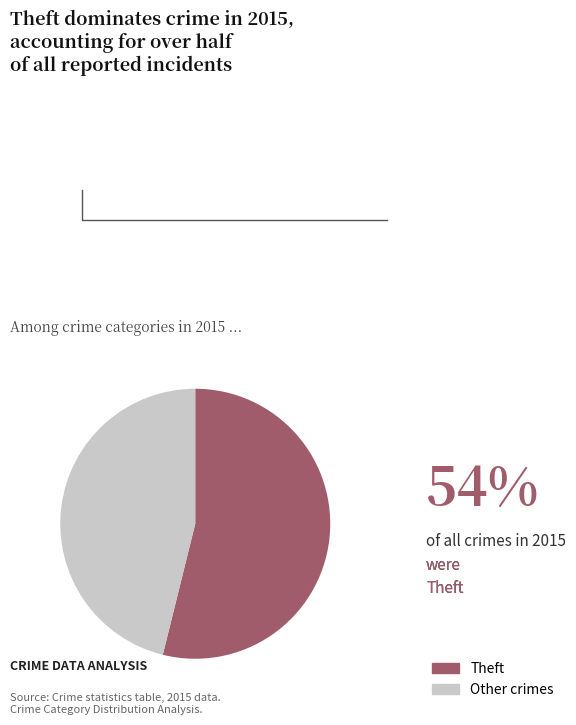

Rank the categories by value from highest to lowest.

Theft, Other crimes